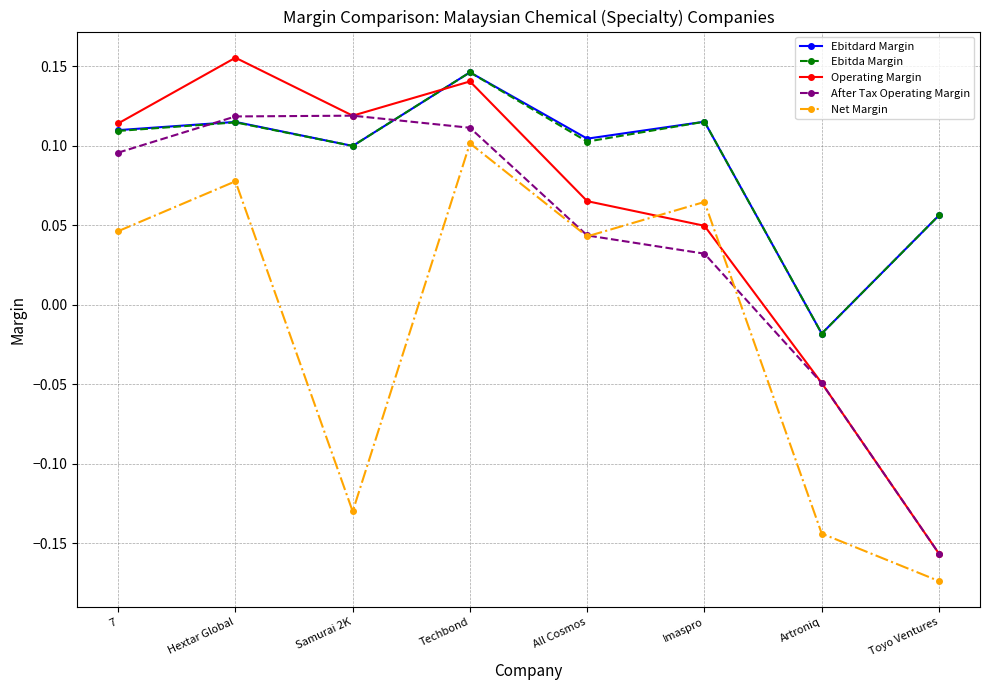

Which label corresponds to the largest value in the chart?

Hextar Global